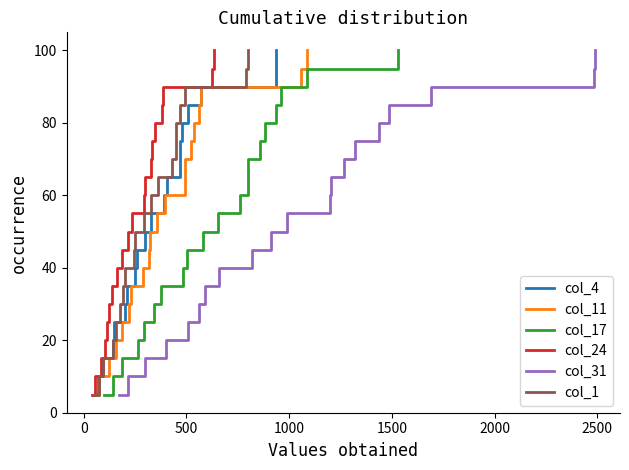

What is the difference between the maximum and minimum values in the col_4 series?

95.0